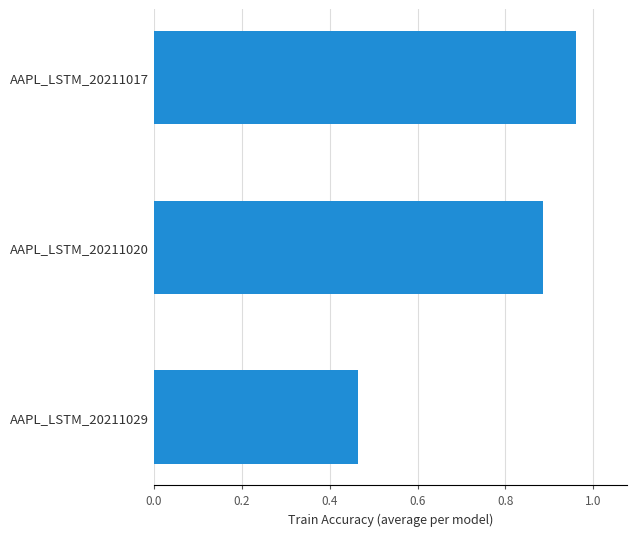

Which category has the highest value across all series?

AAPL_LSTM_20211017